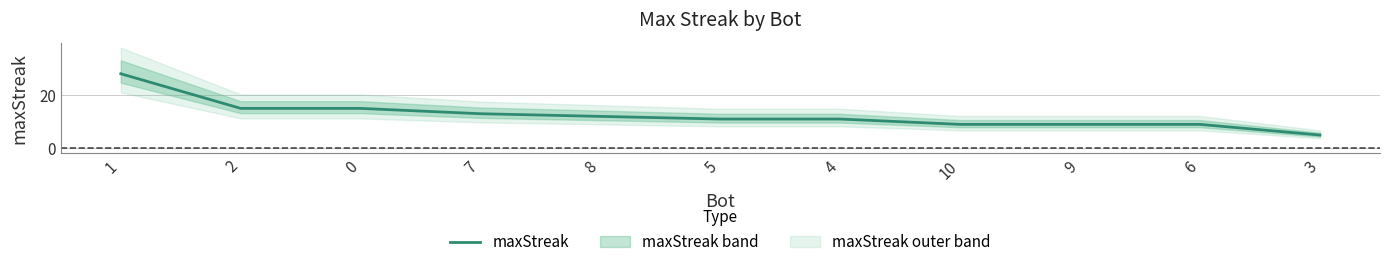

Which category has the lowest value across all series?

3